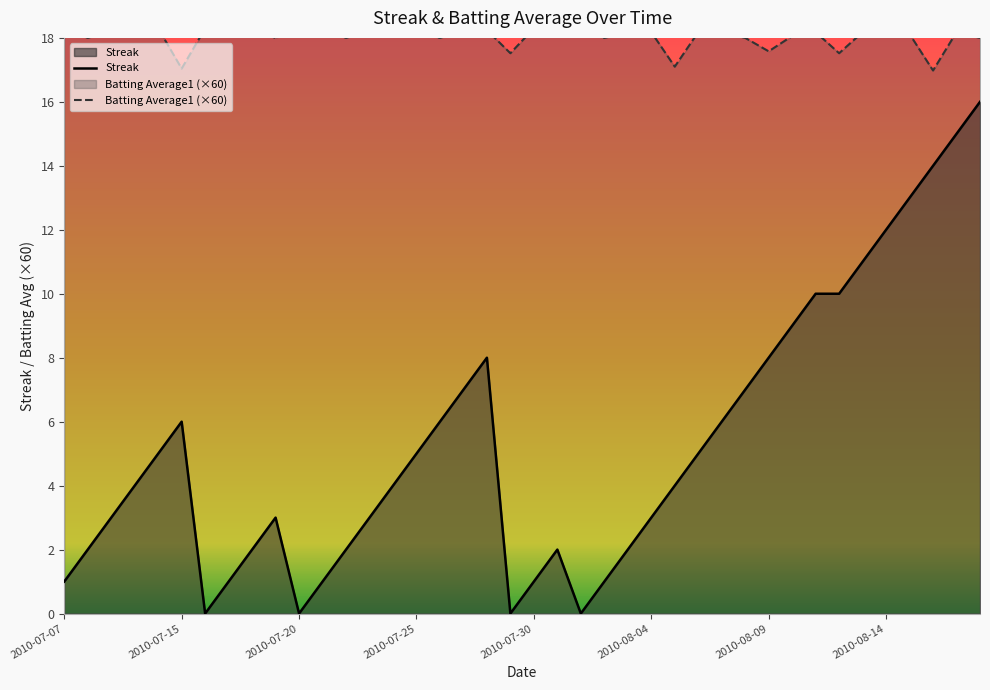

How many values in the Batting Average1 series exceed 18?

27